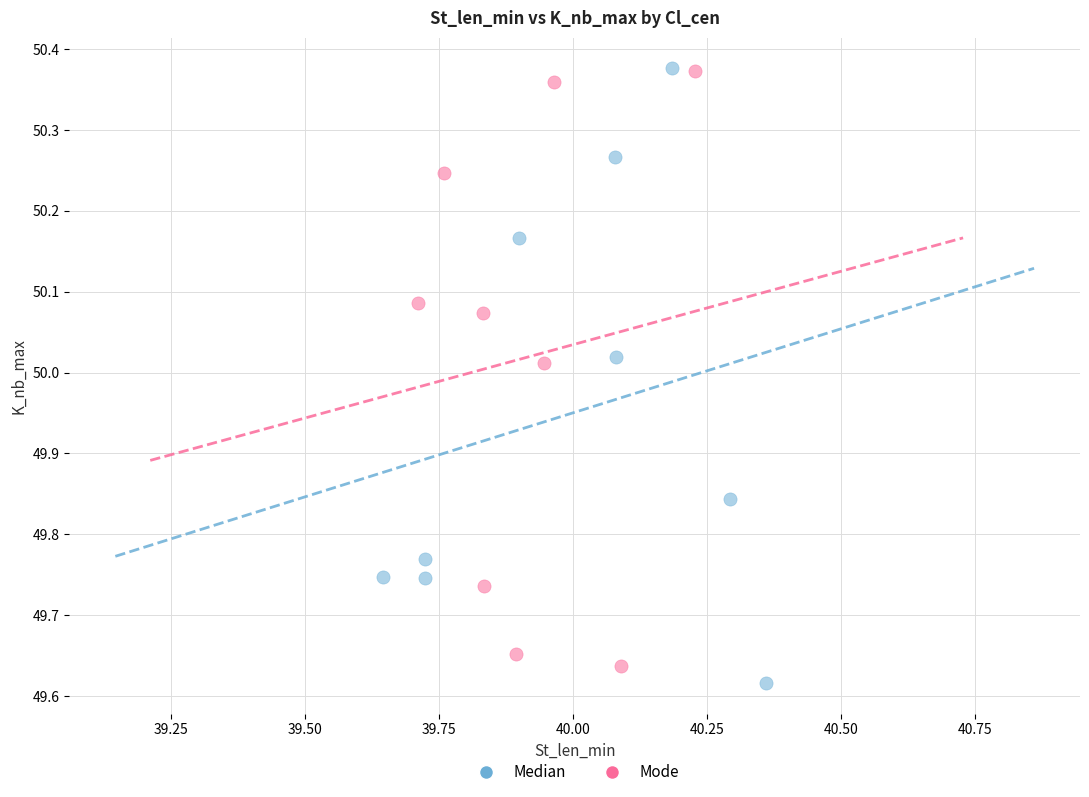

Which series has the largest Y range (max minus min)?

Median